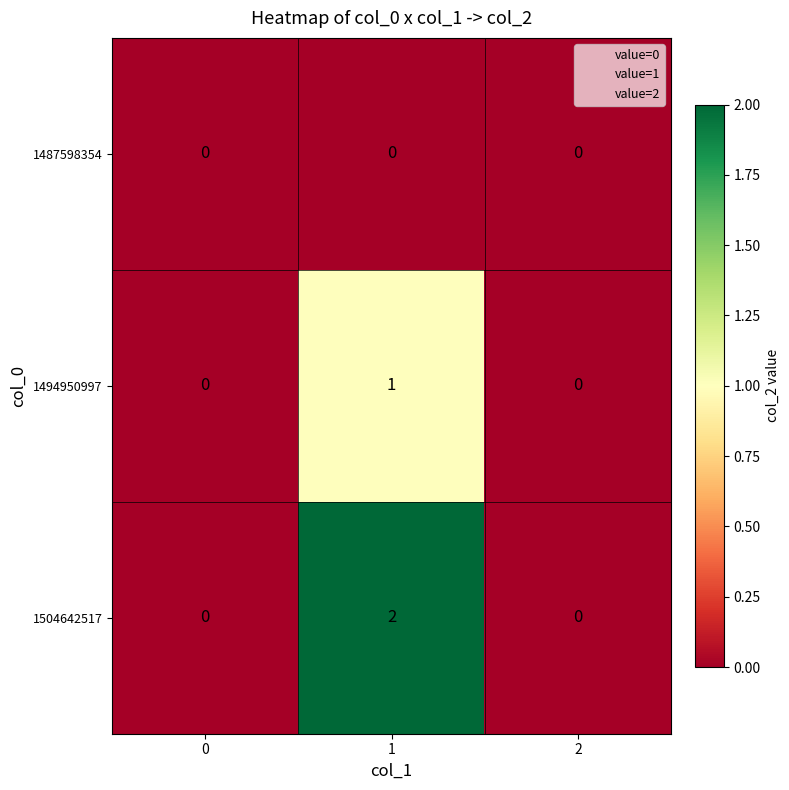

Reading left to right, transcribe all the data shown in this chart.

1487598354: 0	0	0
1494950997: 0	1	0
1504642517: 0	2	0